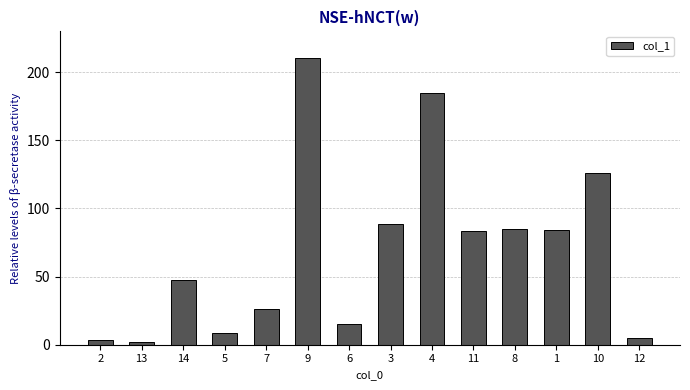

Which category has the highest value across all series?

9